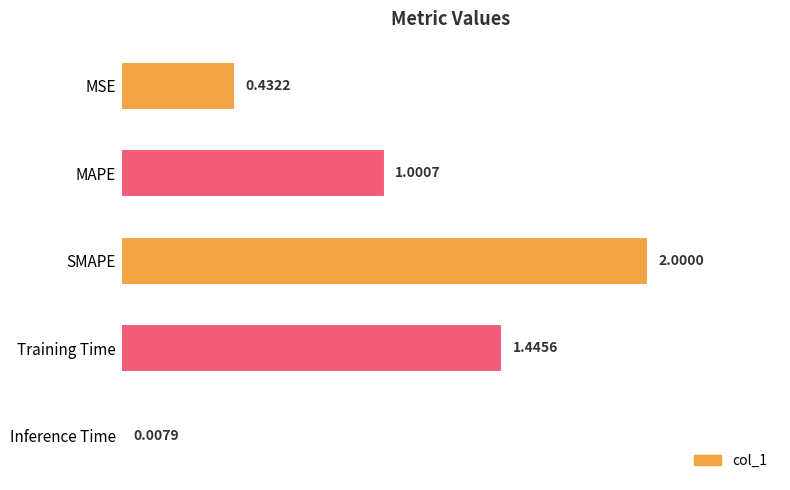

What is the sum of all values?

4.9